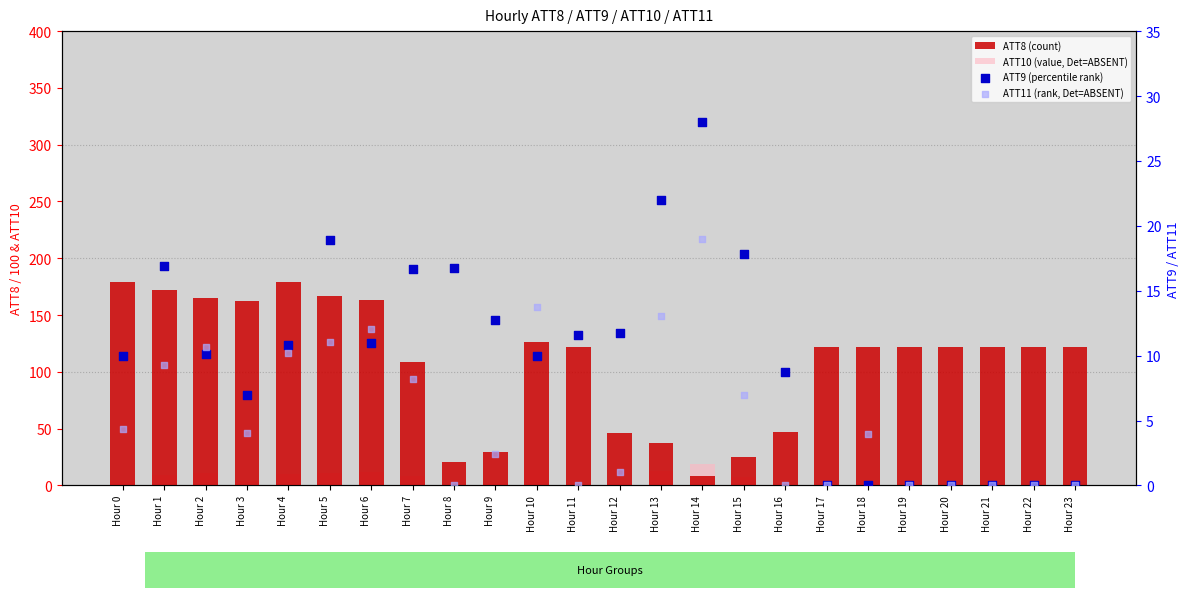

At which category is the sum across all series the highest?

Hour 4